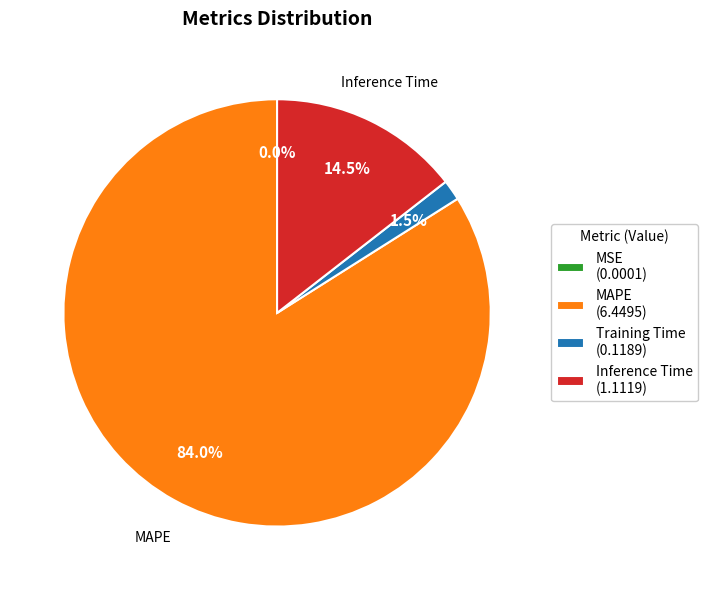

Which has a higher value, MAPE (6.4495) or Training Time (0.1189)?

MAPE (6.4495)